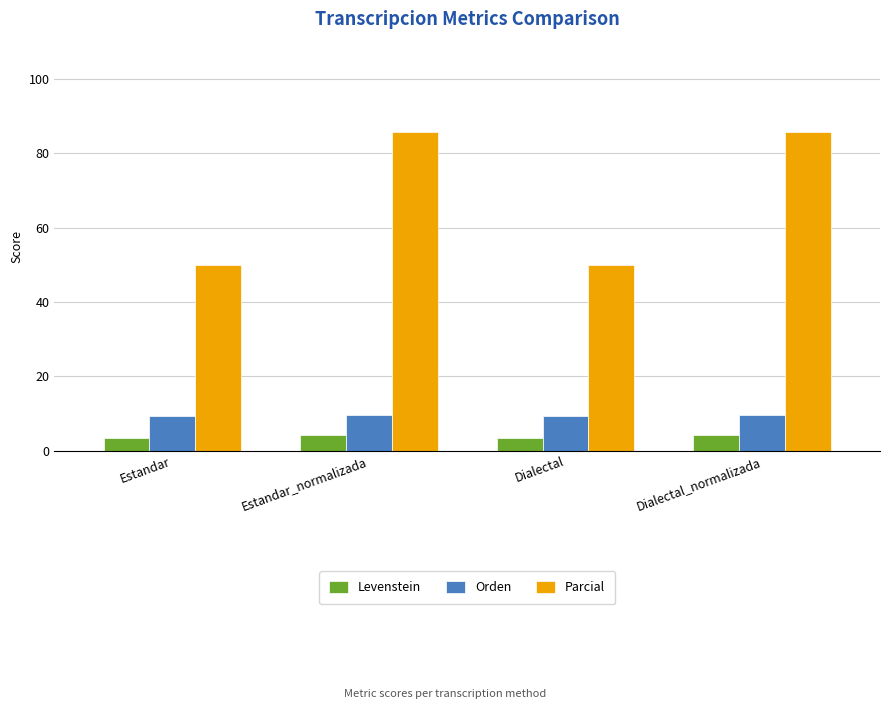

Which series has the largest range (max minus min)?

Parcial